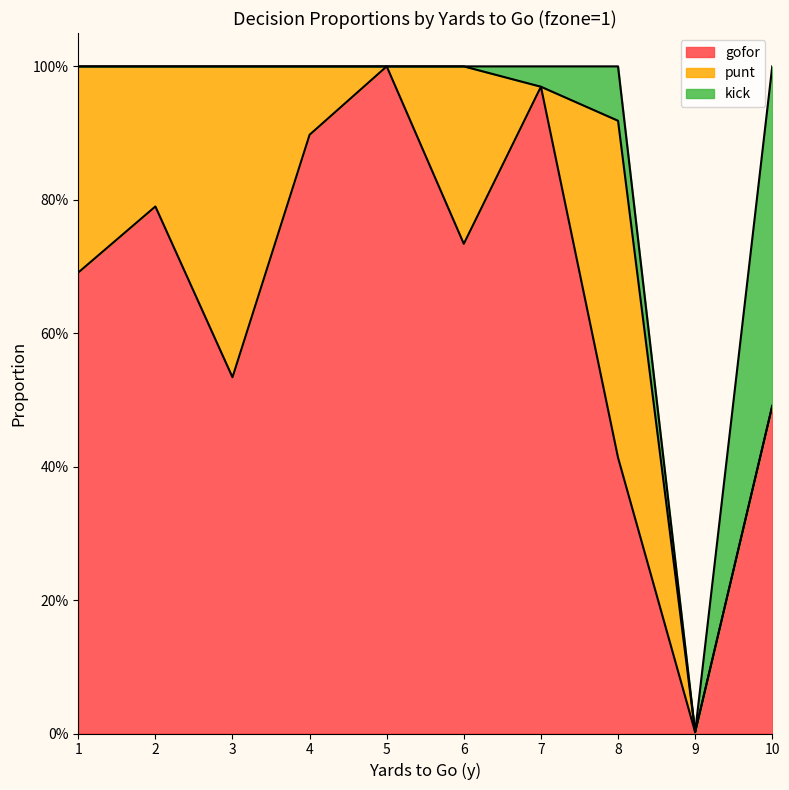

At which category is the sum across all series the highest?

1